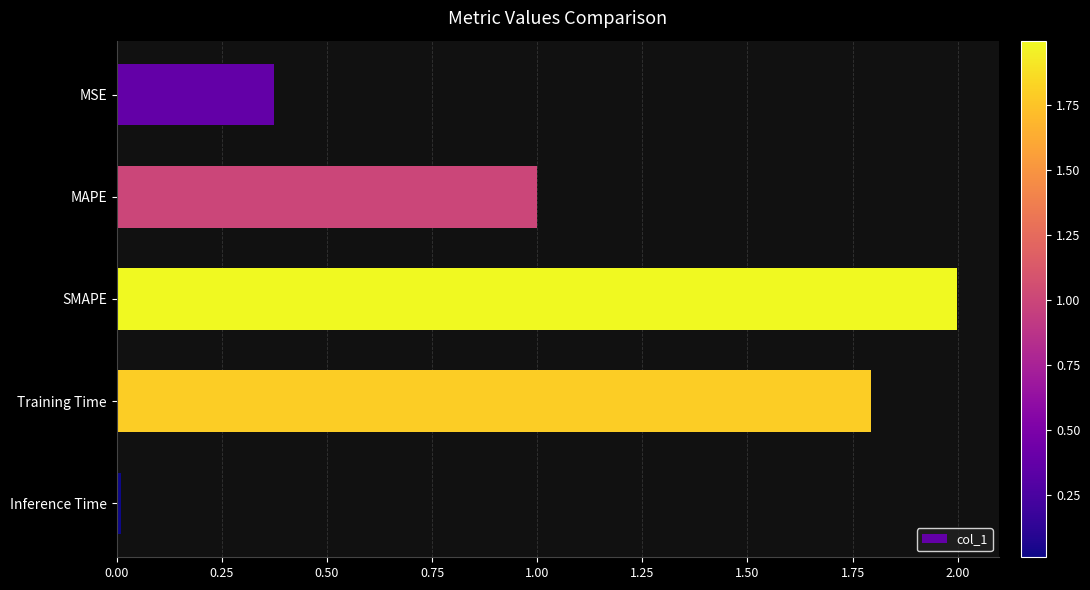

What is the difference between the maximum and minimum values?

2.0